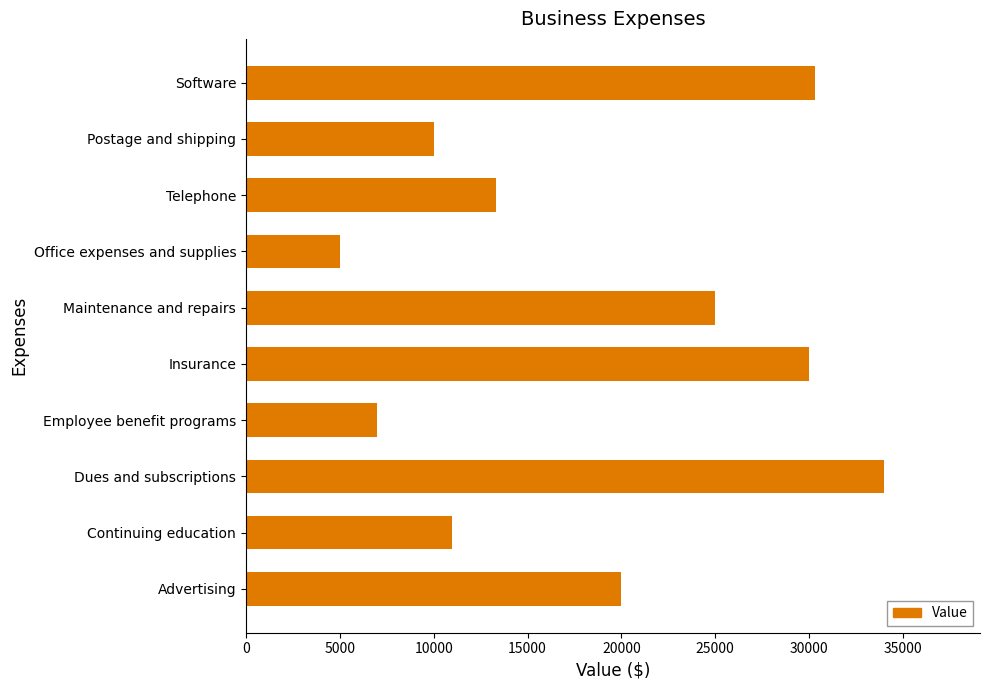

The chart shows a value of 7000 at Employee benefit programs. True or false?

True